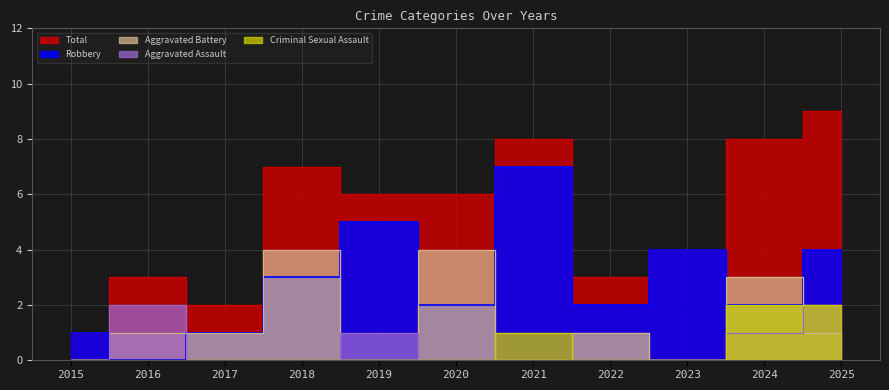

Reading left to right, extract all data points from this chart.

Aggravated Assault: 2015=0	2016=2	2017=0	2018=0	2019=1	2020=0	2021=0	2022=0	2023=0	2024=1	2025=2
Aggravated Battery: 2015=0	2016=1	2017=1	2018=4	2019=0	2020=4	2021=0	2022=1	2023=0	2024=3	2025=1
Criminal Sexual Assault: 2015=0	2016=0	2017=0	2018=0	2019=0	2020=0	2021=1	2022=0	2023=0	2024=2	2025=2
Robbery: 2015=1	2016=0	2017=1	2018=3	2019=5	2020=2	2021=7	2022=2	2023=4	2024=2	2025=4
Total: 2015=1	2016=3	2017=2	2018=7	2019=6	2020=6	2021=8	2022=3	2023=4	2024=8	2025=9